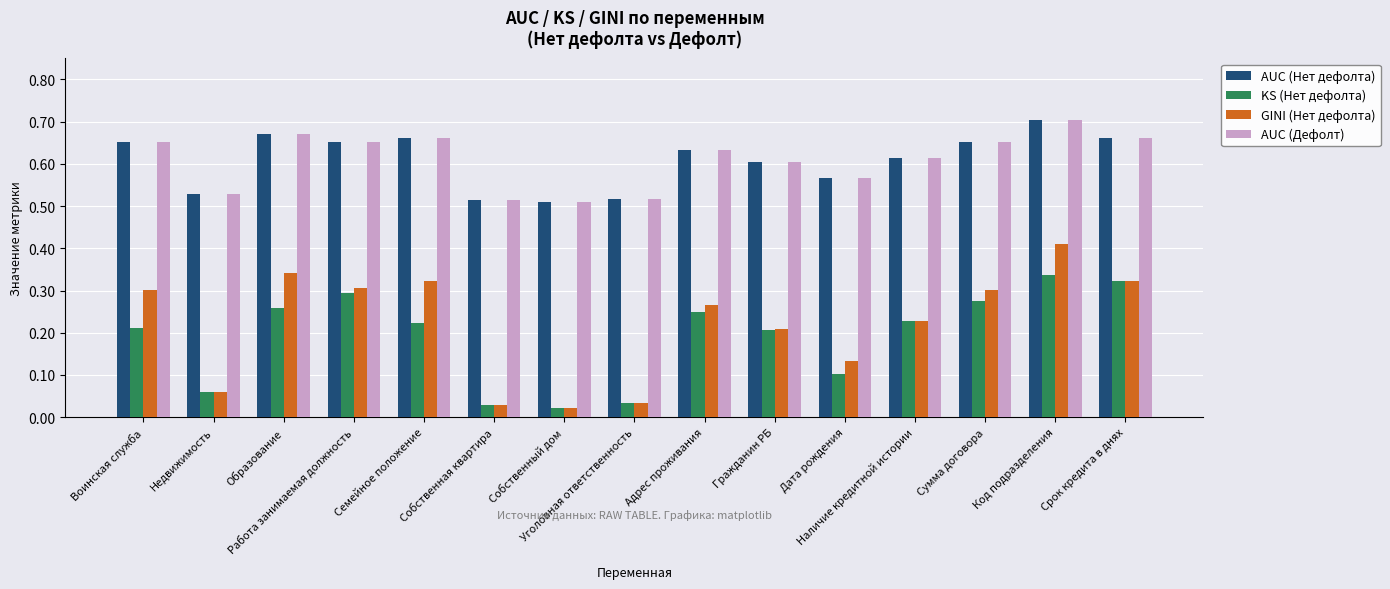

Are the bars grouped side by side (vs. stacked)?

Yes